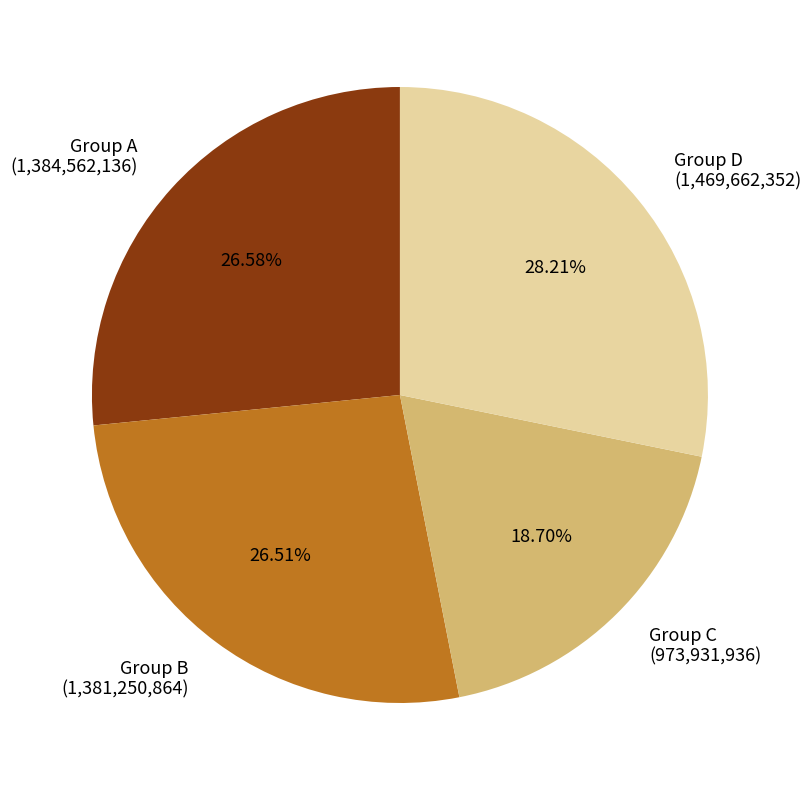

Which category has the smallest portion of the pie?

Group C (973,931,936)